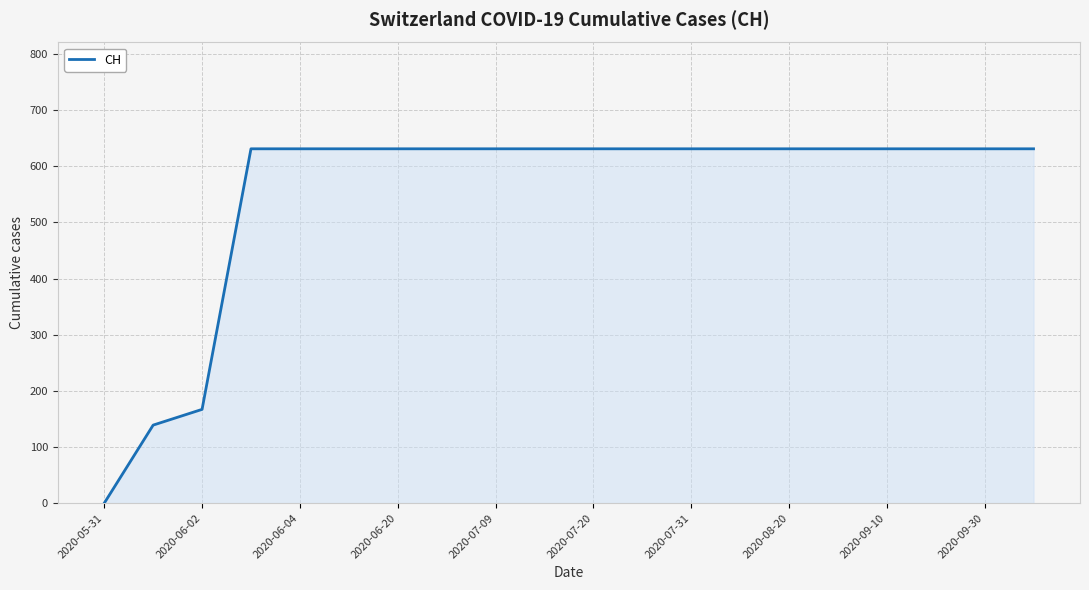

How many series are shown in this chart?

1